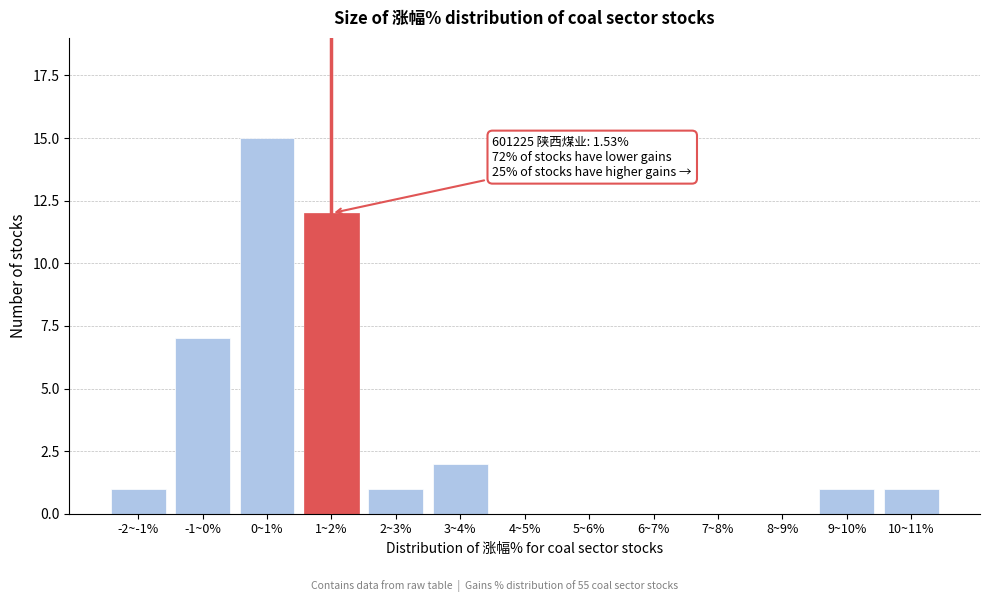

Reading right to left, what are all the values shown in this chart?

10~11%=1	9~10%=1	8~9%=0	7~8%=0	6~7%=0	5~6%=0	4~5%=0	3~4%=2	2~3%=1	1~2%=12	0~1%=15	-1~0%=7	-2~-1%=1